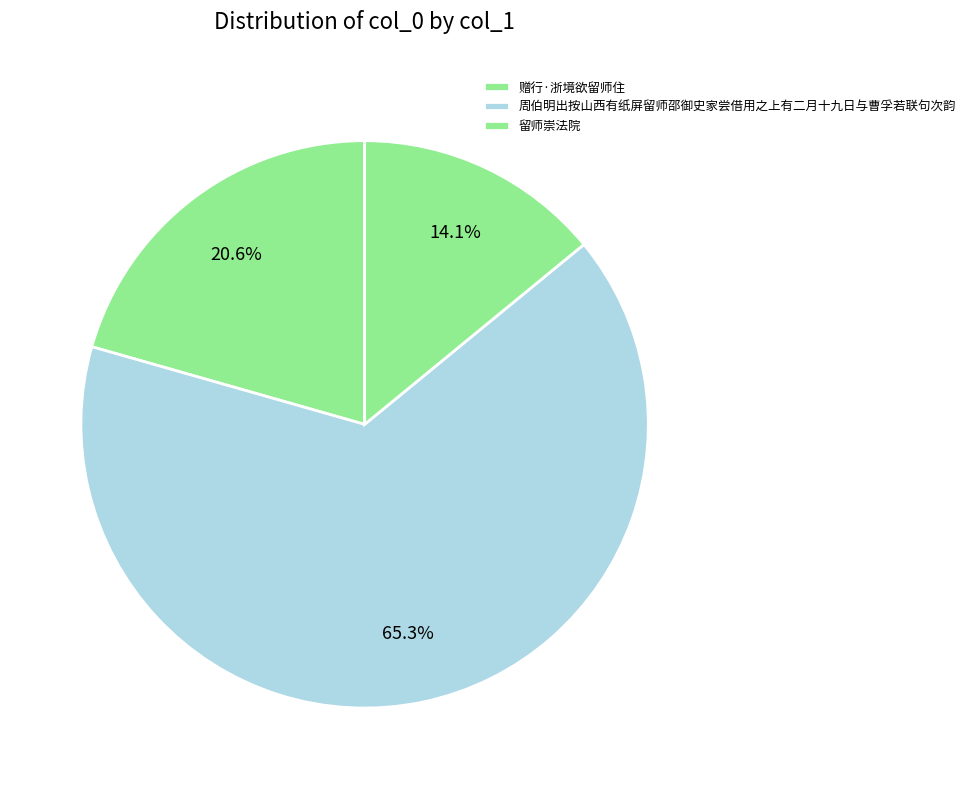

Rank the categories by value from lowest to highest.

留师崇法院, 赠行·浙境欲留师住, 周伯明出按山西有纸屏留师邵御史家尝借用之上有二月十九日与曹孚若联句次韵